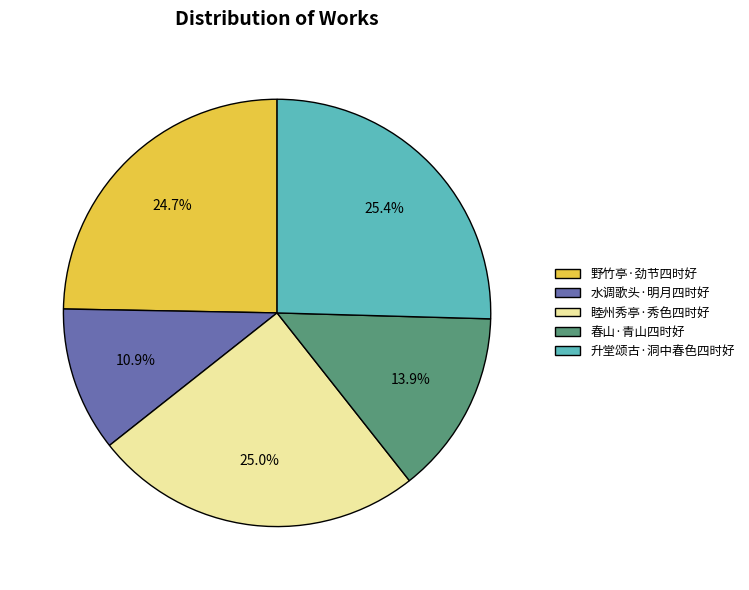

Between 水调歌头·明月四时好 and 升堂颂古·洞中春色四时好, which is larger?

升堂颂古·洞中春色四时好